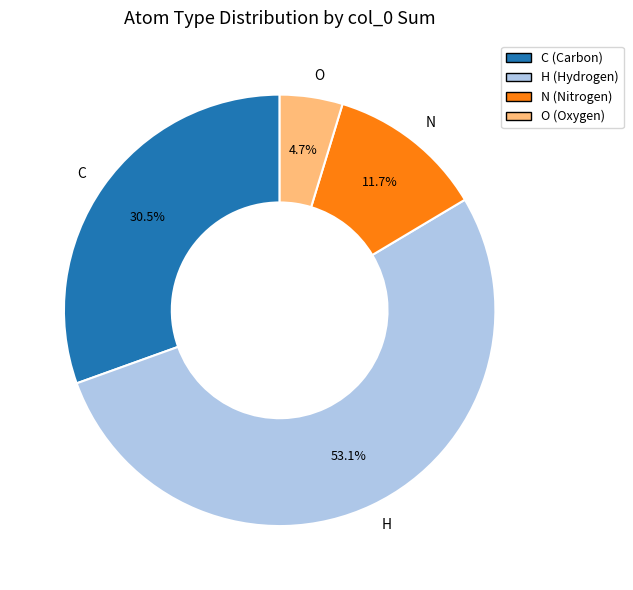

How many segments does this pie chart have?

4